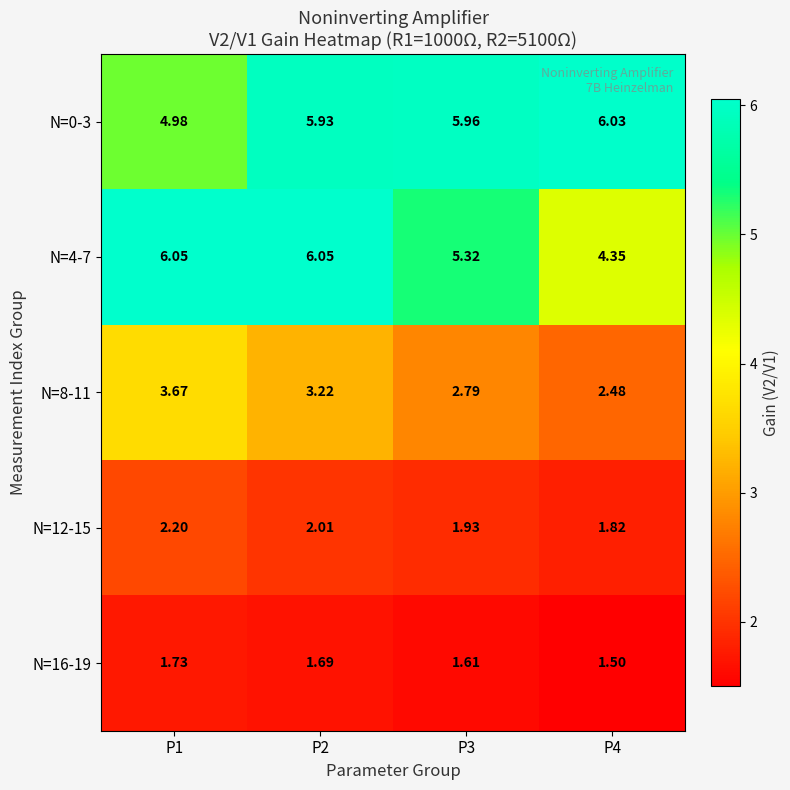

Is the value of N=12-15 at P2 greater than the value of N=16-19 at P2?

Yes